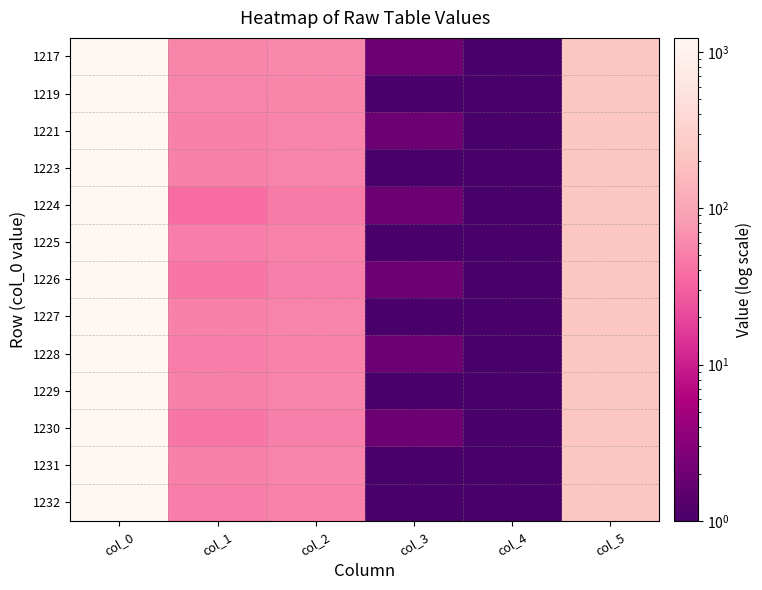

Reading right to left, list all the values displayed in this chart.

1217: col_5=217	col_4=1	col_3=2	col_2=58	col_1=57	col_0=1217
1219: col_5=217	col_4=1	col_3=1	col_2=57	col_1=55	col_0=1219
1221: col_5=218	col_4=1	col_3=2	col_2=56	col_1=53	col_0=1221
1223: col_5=218	col_4=1	col_3=1	col_2=55	col_1=52	col_0=1223
1224: col_5=219	col_4=1	col_3=2	col_2=47	col_1=38	col_0=1224
1225: col_5=219	col_4=1	col_3=1	col_2=54	col_1=50	col_0=1225
1226: col_5=219	col_4=1	col_3=2	col_2=51	col_1=45	col_0=1226
1227: col_5=219	col_4=1	col_3=1	col_2=55	col_1=52	col_0=1227
1228: col_5=220	col_4=1	col_3=2	col_2=54	col_1=50	col_0=1228
1229: col_5=220	col_4=1	col_3=1	col_2=56	col_1=53	col_0=1229
1230: col_5=220	col_4=1	col_3=2	col_2=51	col_1=45	col_0=1230
1231: col_5=220	col_4=1	col_3=1	col_2=55	col_1=52	col_0=1231
1232: col_5=221	col_4=1	col_3=1	col_2=54	col_1=50	col_0=1232